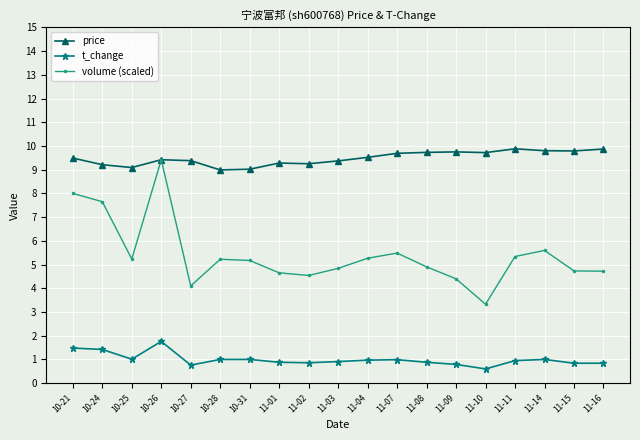

How many categories are shown in the chart?

19